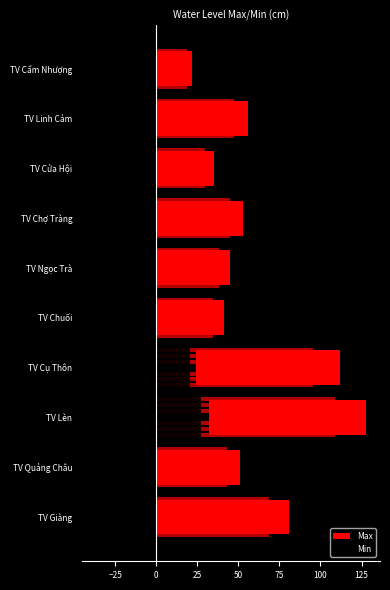

Rank the series by their maximum value, from lowest to highest.

Min, Max